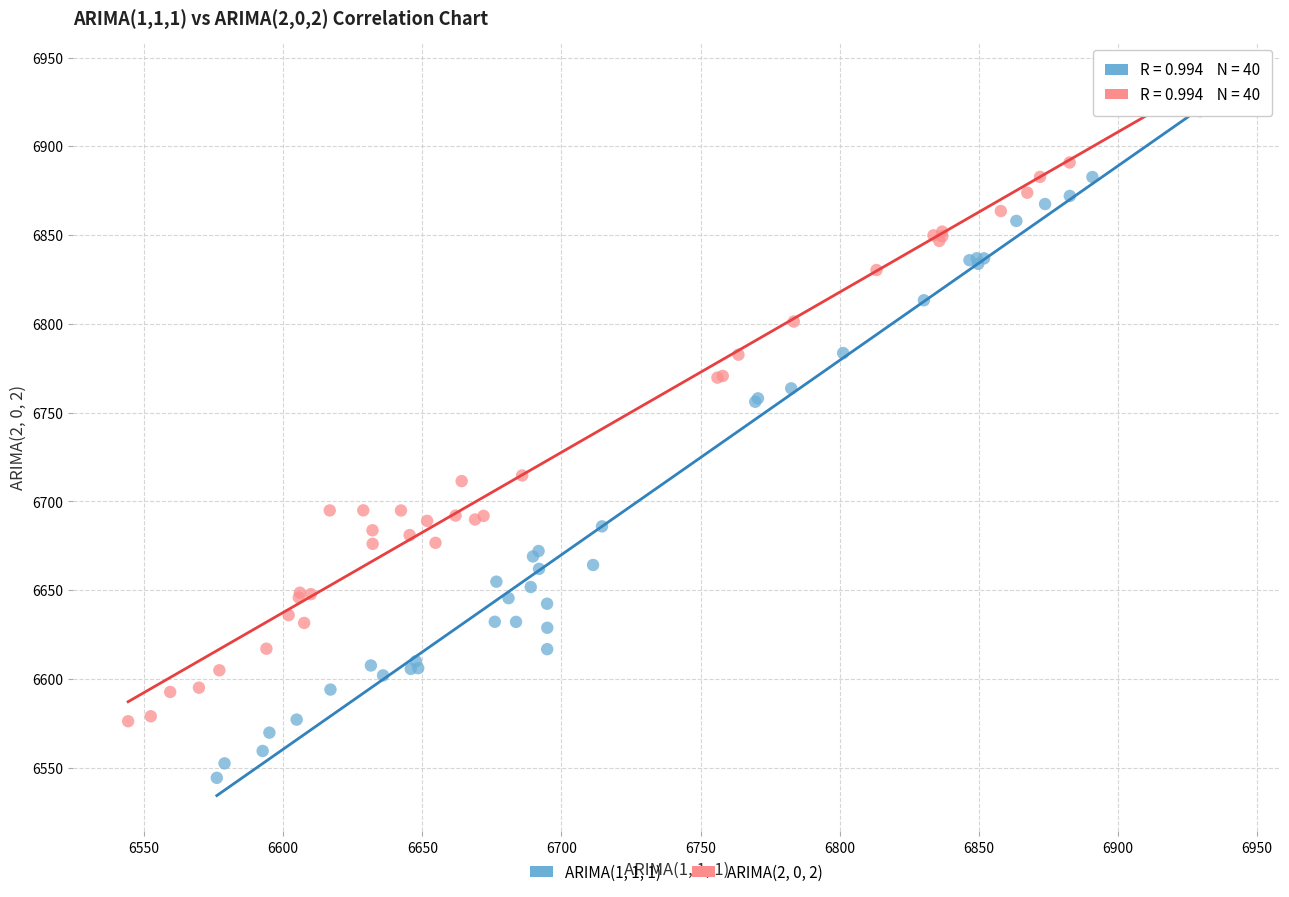

Which series contains the lowest Y value?

ARIMA(1, 1, 1)